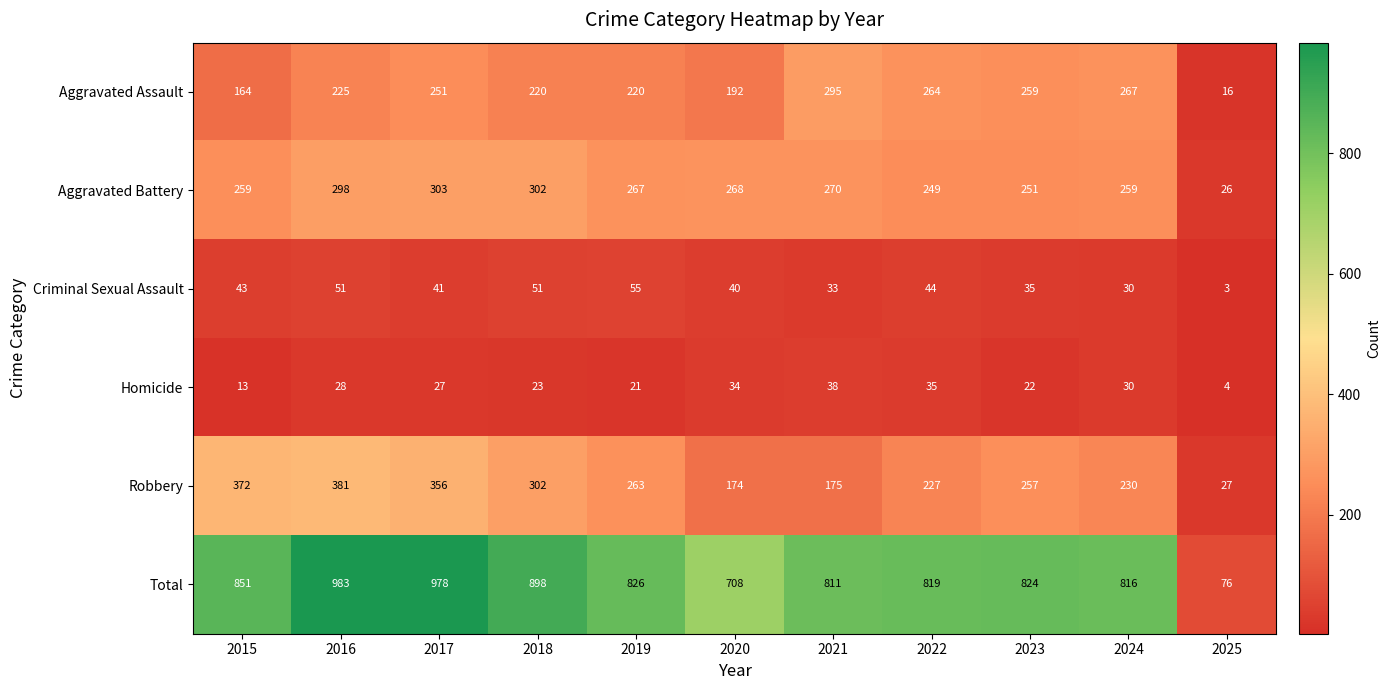

Which series has the widest spread of values?

Total